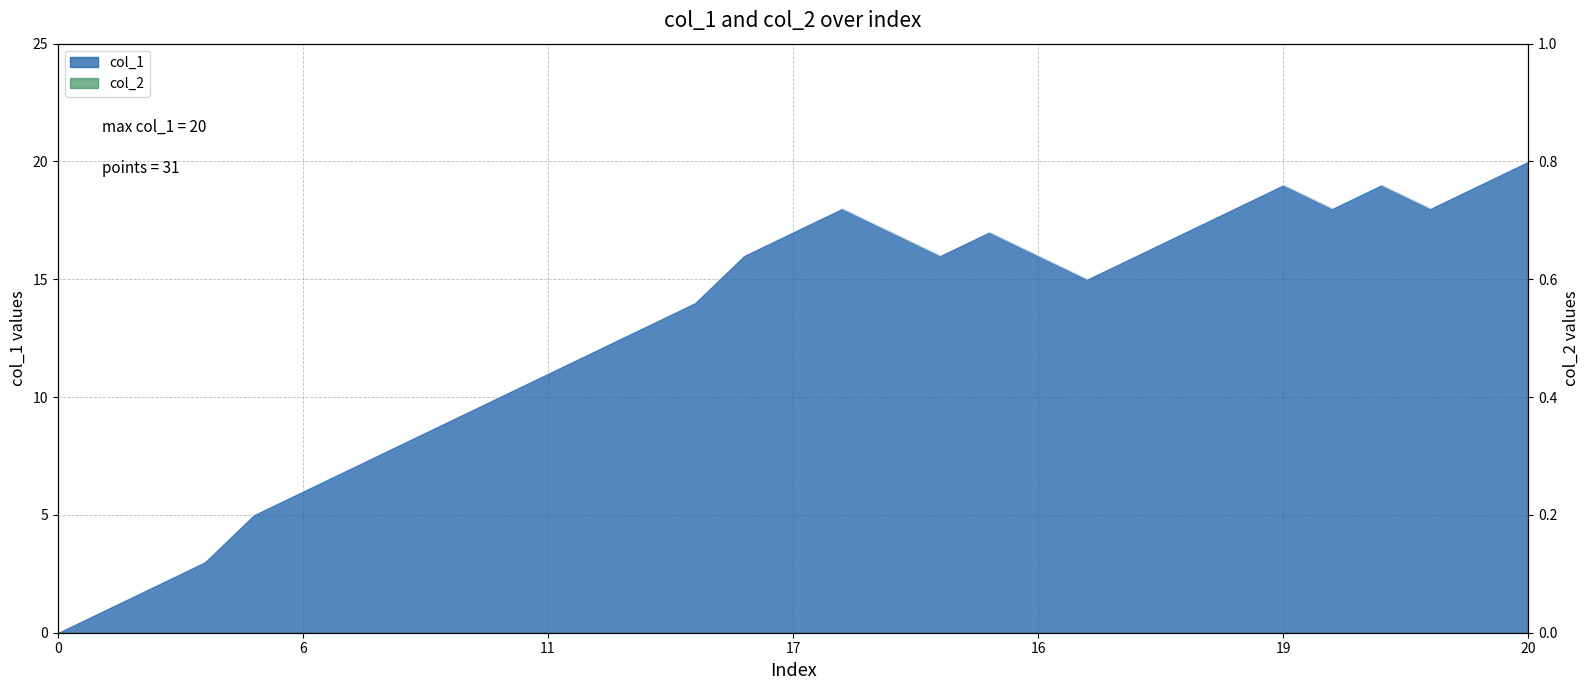

What is the sum of all values?

397